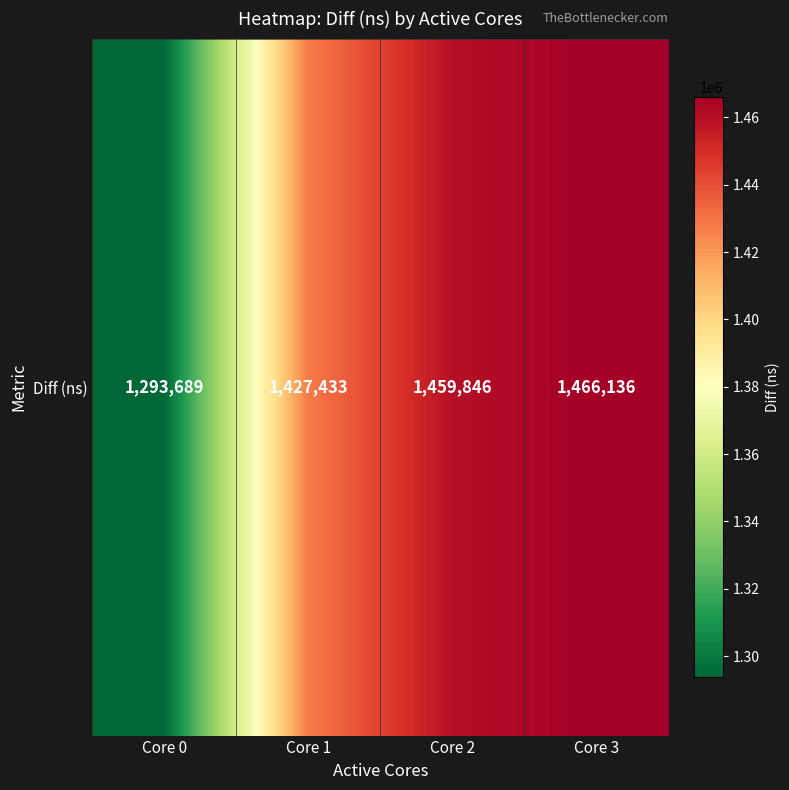

Rank the categories by value from lowest to highest.

Core 0, Core 1, Core 2, Core 3